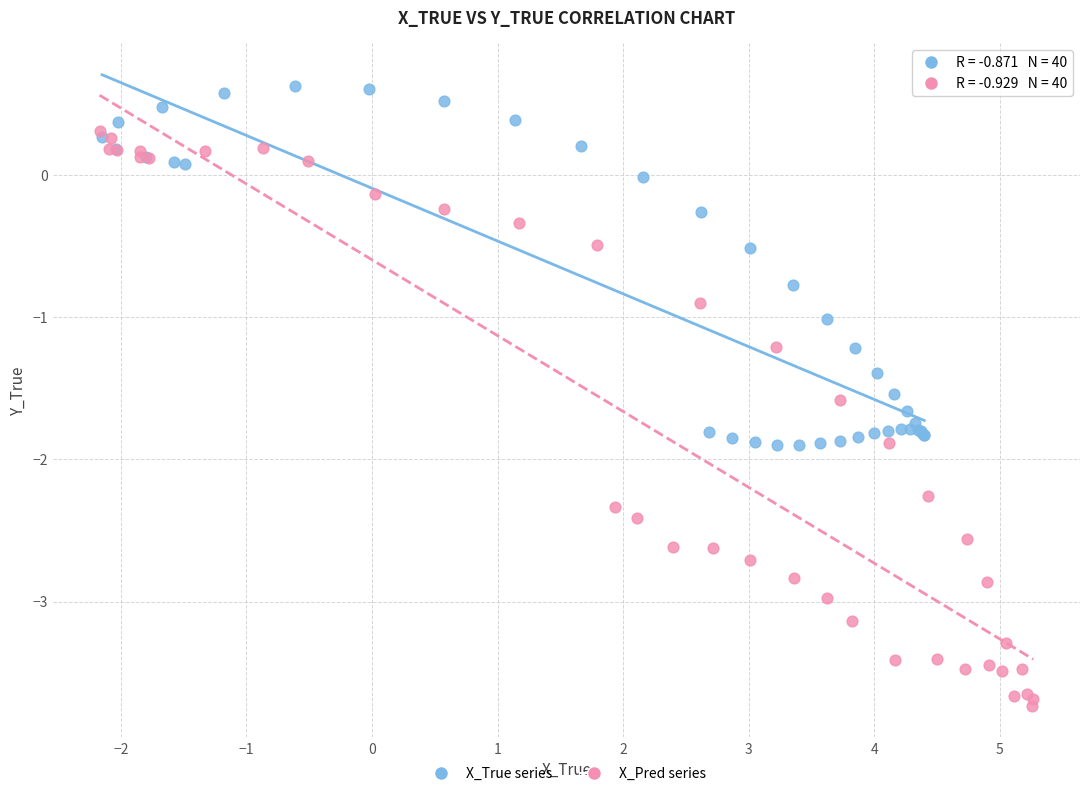

Which series has the largest Y range (max minus min)?

X_Pred series